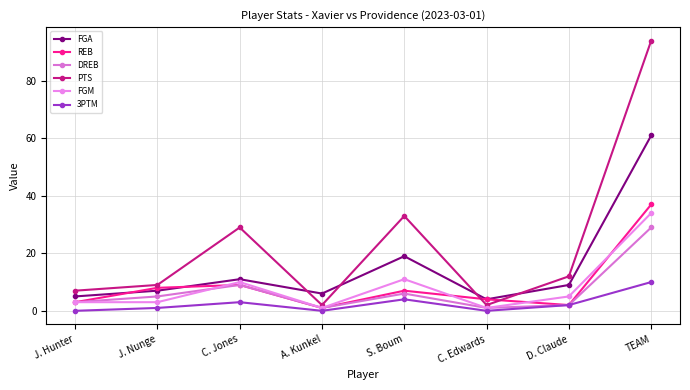

At which category does the chart reach its minimum across all series?

J. Hunter